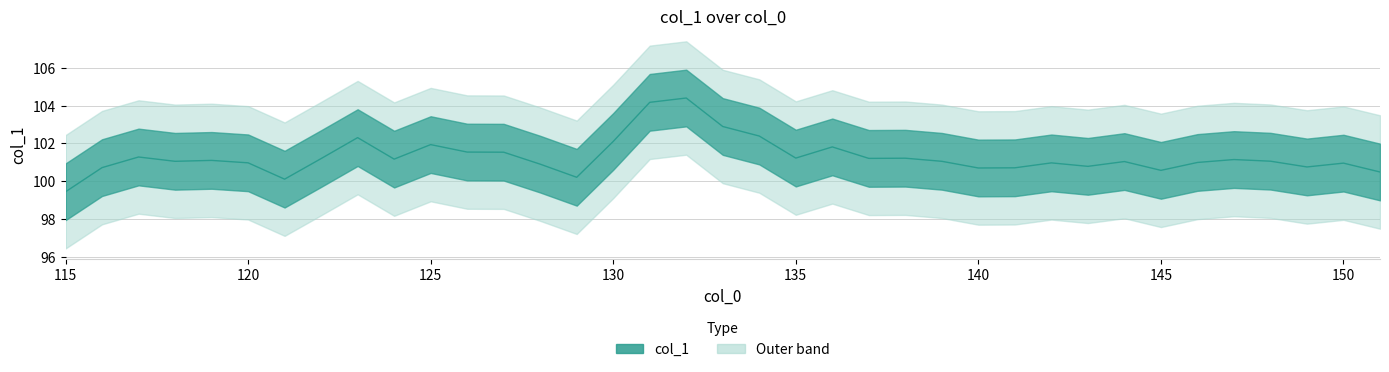

The value at 142 is 101.0. True or false?

True